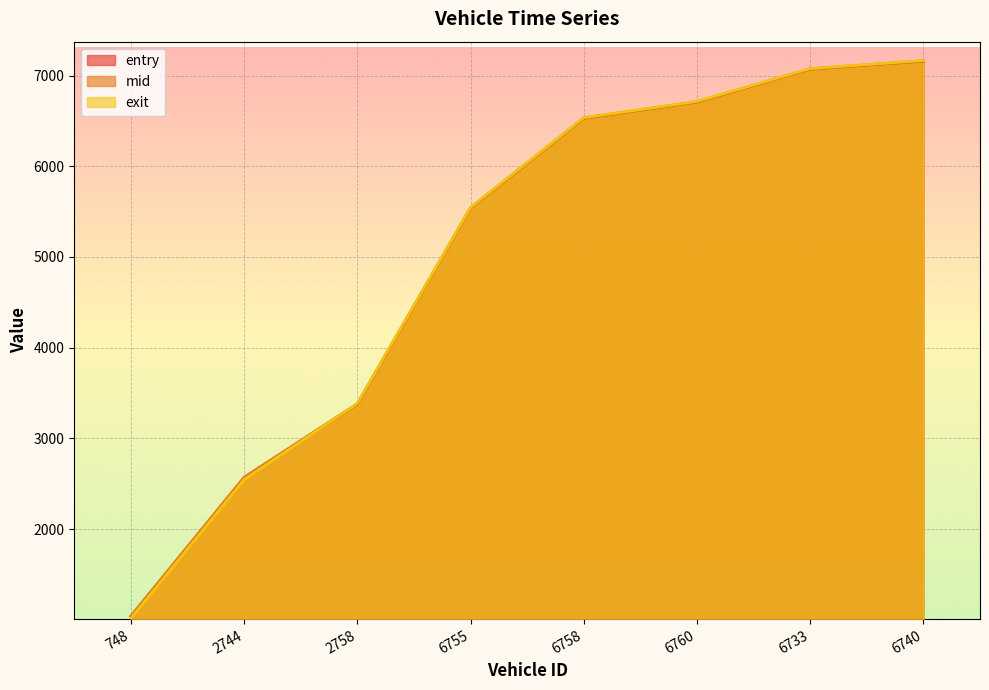

How many lines are shown in the chart?

3